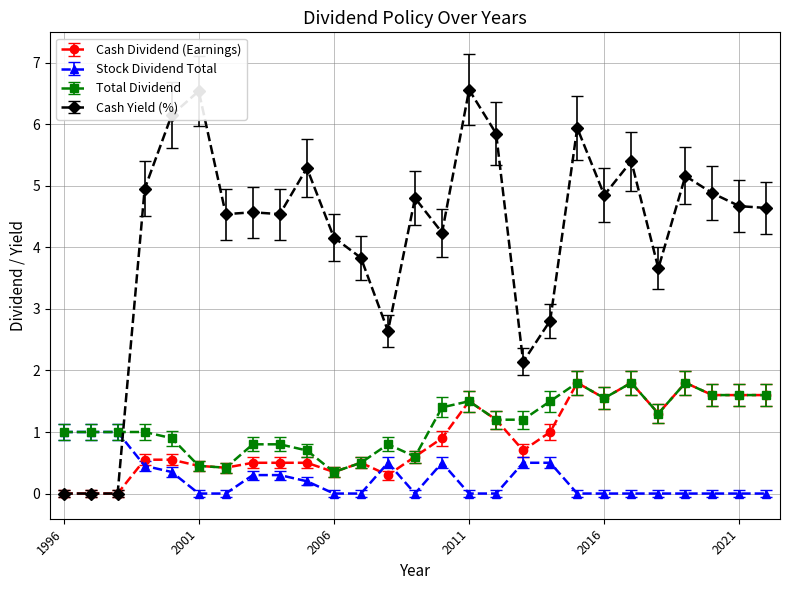

What are all the series names shown in the legend?

Cash Dividend (Earnings), Stock Dividend Total, Total Dividend, Cash Yield (%)